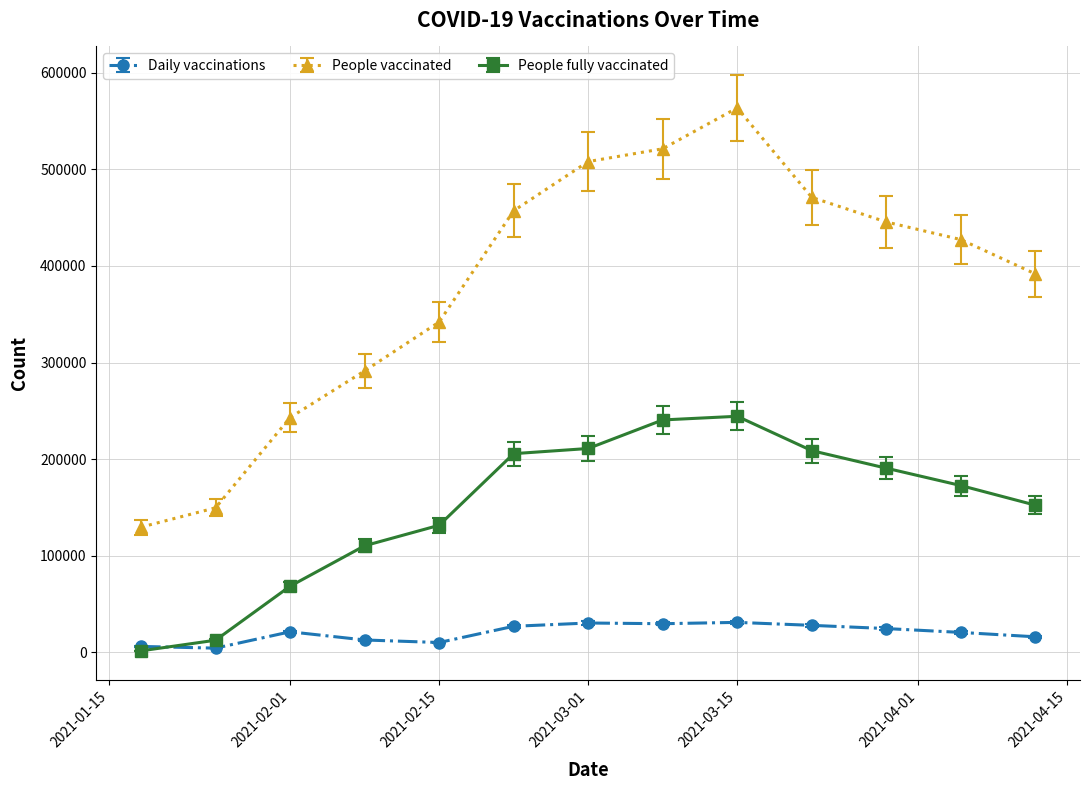

True or false: People vaccinated and People fully vaccinated cross at least once.

False